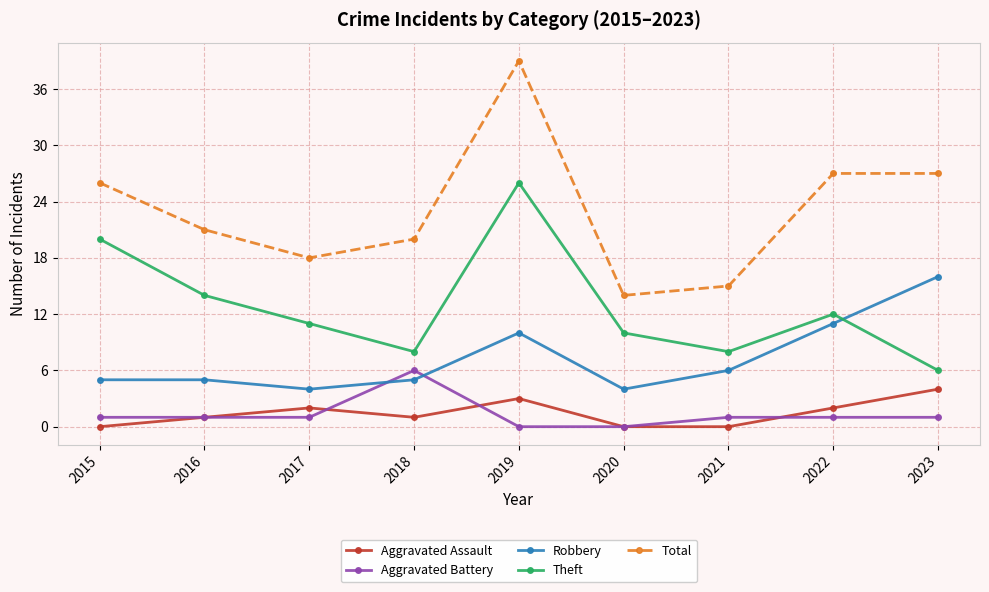

What is the value of the Aggravated Battery point at the 2nd from the left?

1